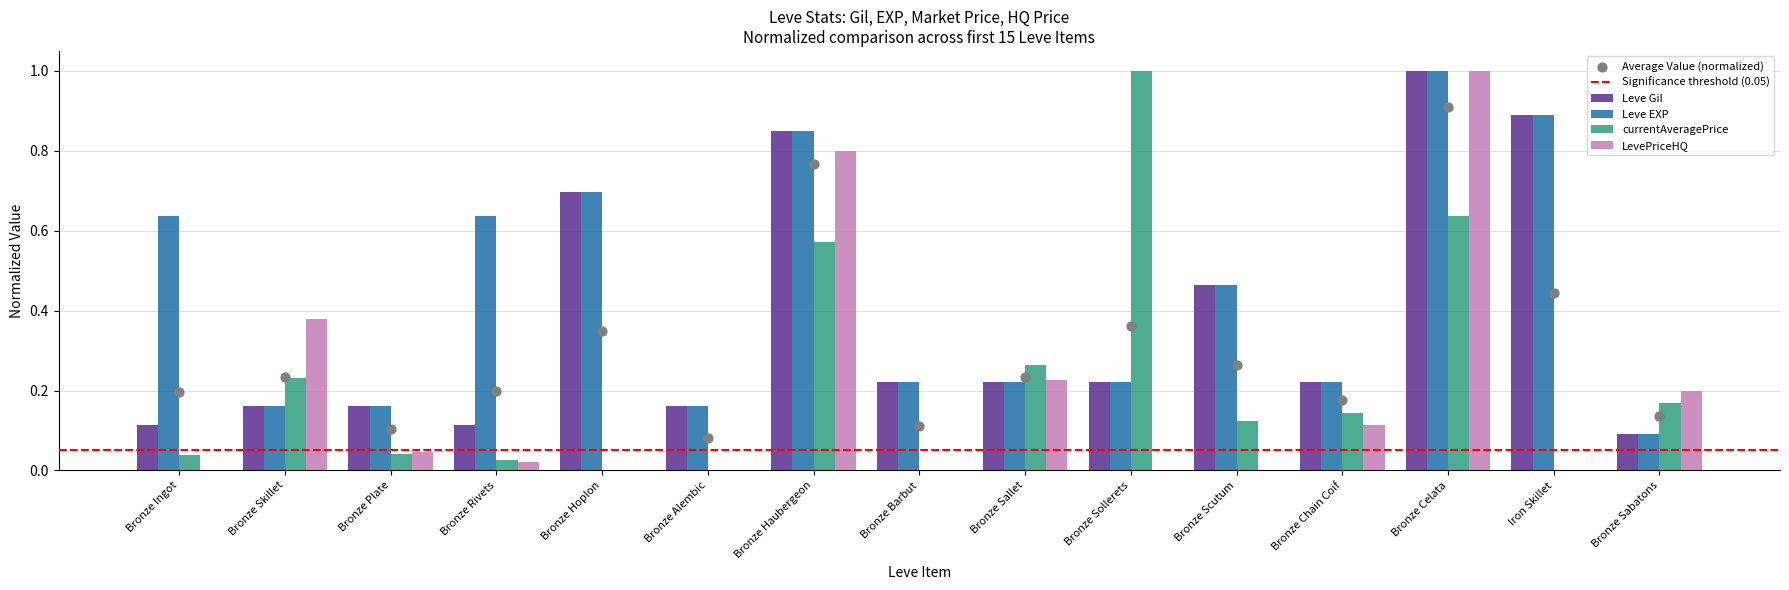

Which series has the largest Y range (max minus min)?

currentAveragePrice